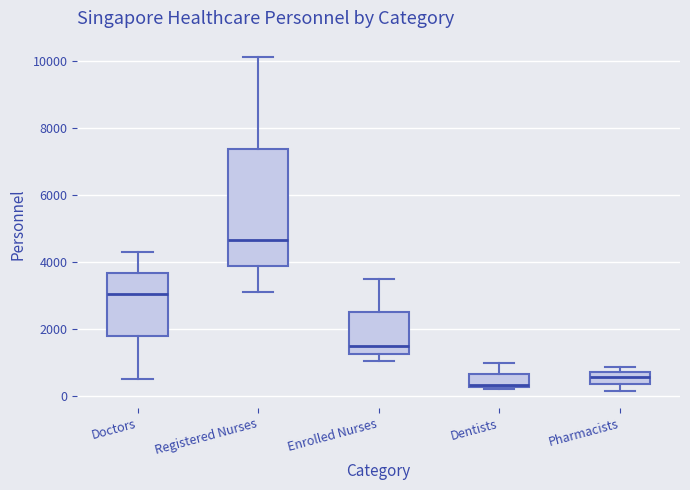

Reading left to right, read every box against the y-axis: the position of its median line, the range the box covers, and the ends of its whiskers. The values are not printed on the chart, so give them approximately, as read against the axis.

Doctors: median 3000, box 1800 to 3600, whiskers 400 to 4200
Registered Nurses: median 4600, box 3800 to 7400, whiskers 3200 to 10200
Enrolled Nurses: median 1400, box 1200 to 2400, whiskers 1000 to 3400
Dentists: median 400, box 200 to 600, whiskers 200 (just below the box's lower edge) to 1000
Pharmacists: median 600, box 400 to 800, whiskers 200 to 800 (just above the box's upper edge)